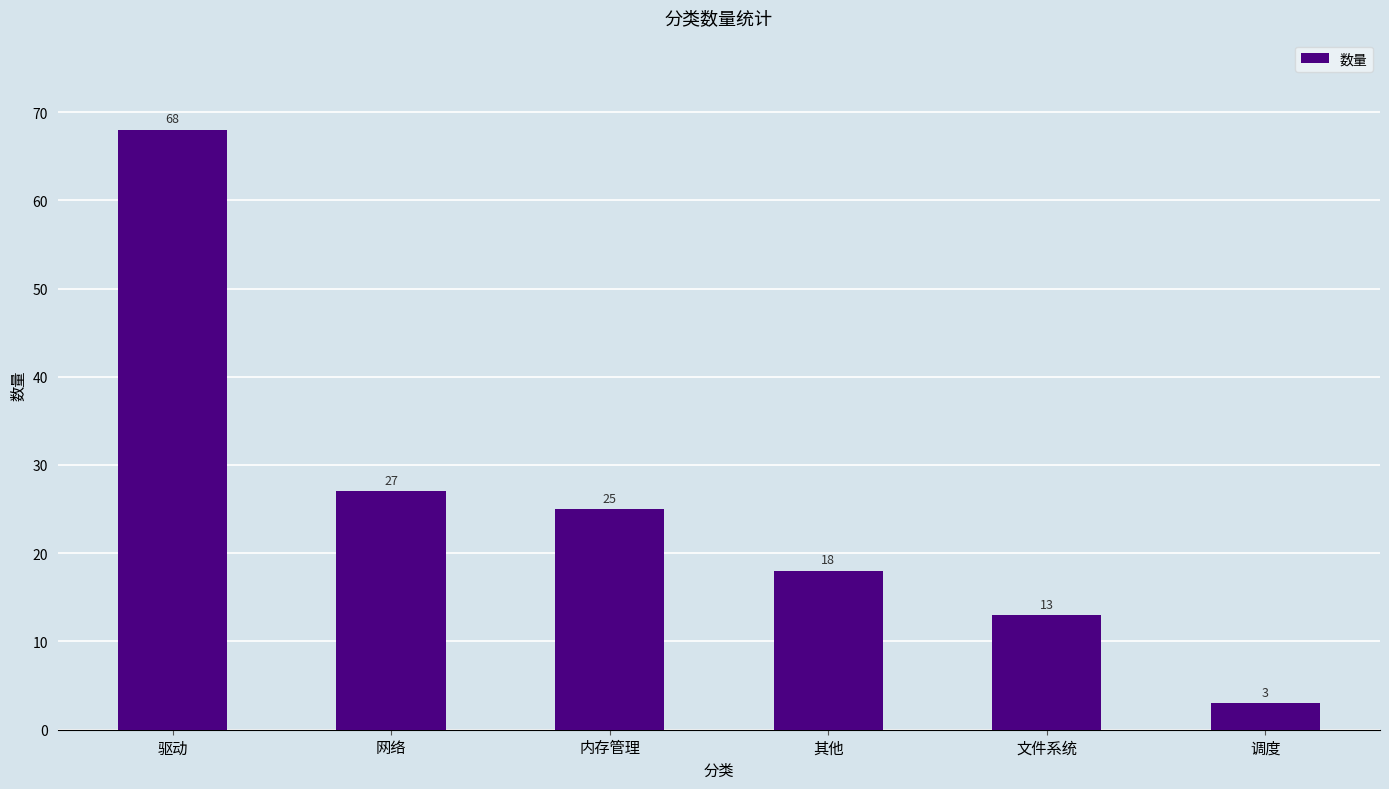

Are the bars grouped side by side (vs. stacked)?

No